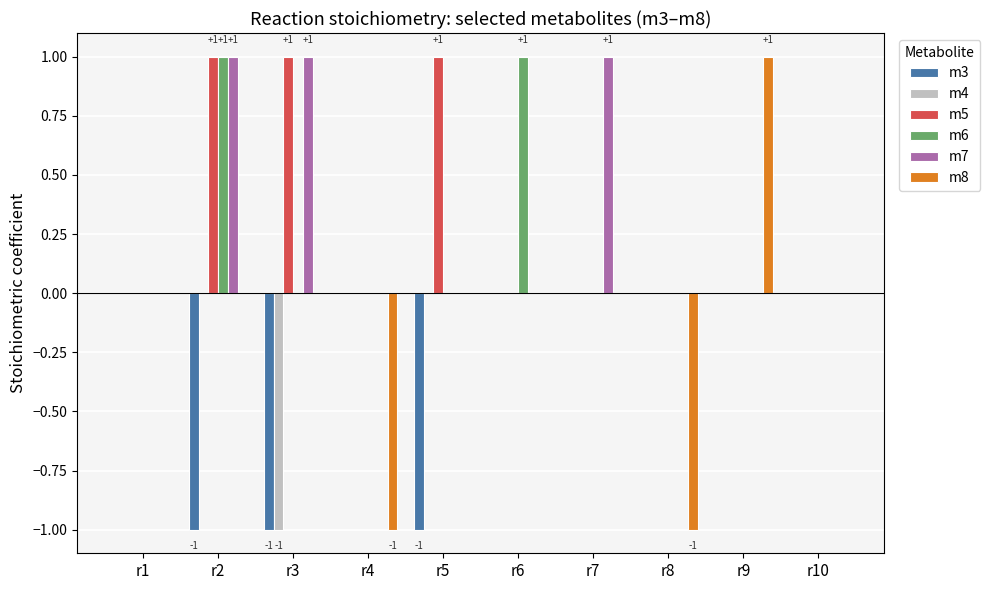

How many distinct data groups are displayed?

6